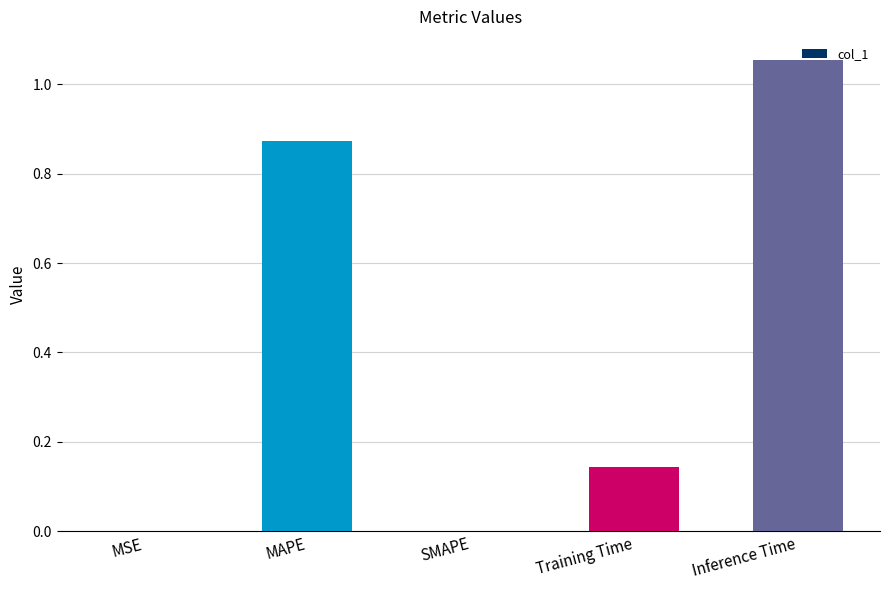

Between MAPE and Inference Time, which is larger?

Inference Time